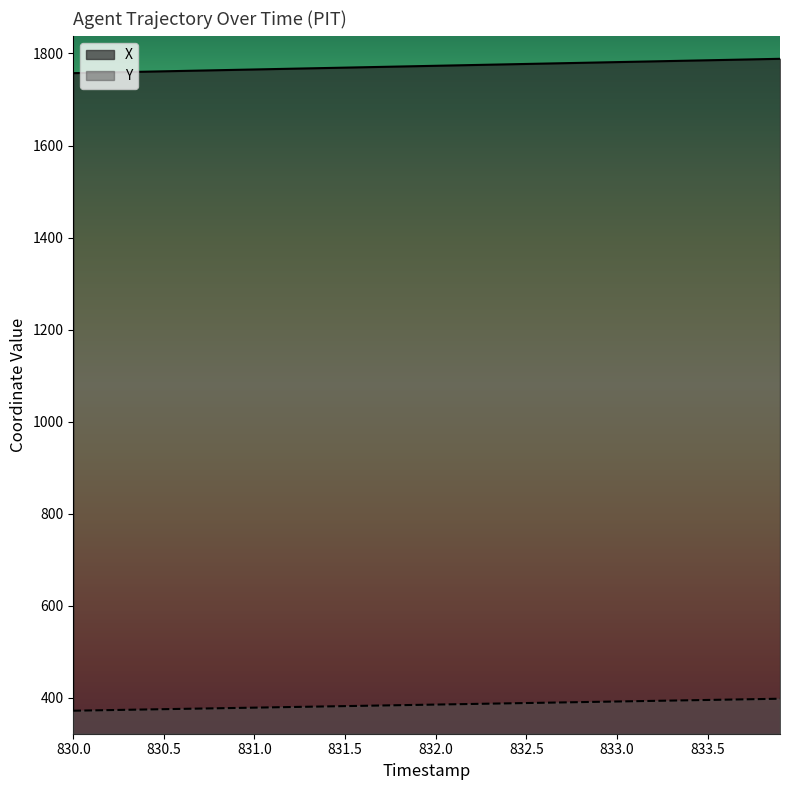

How many lines are shown in the chart?

2